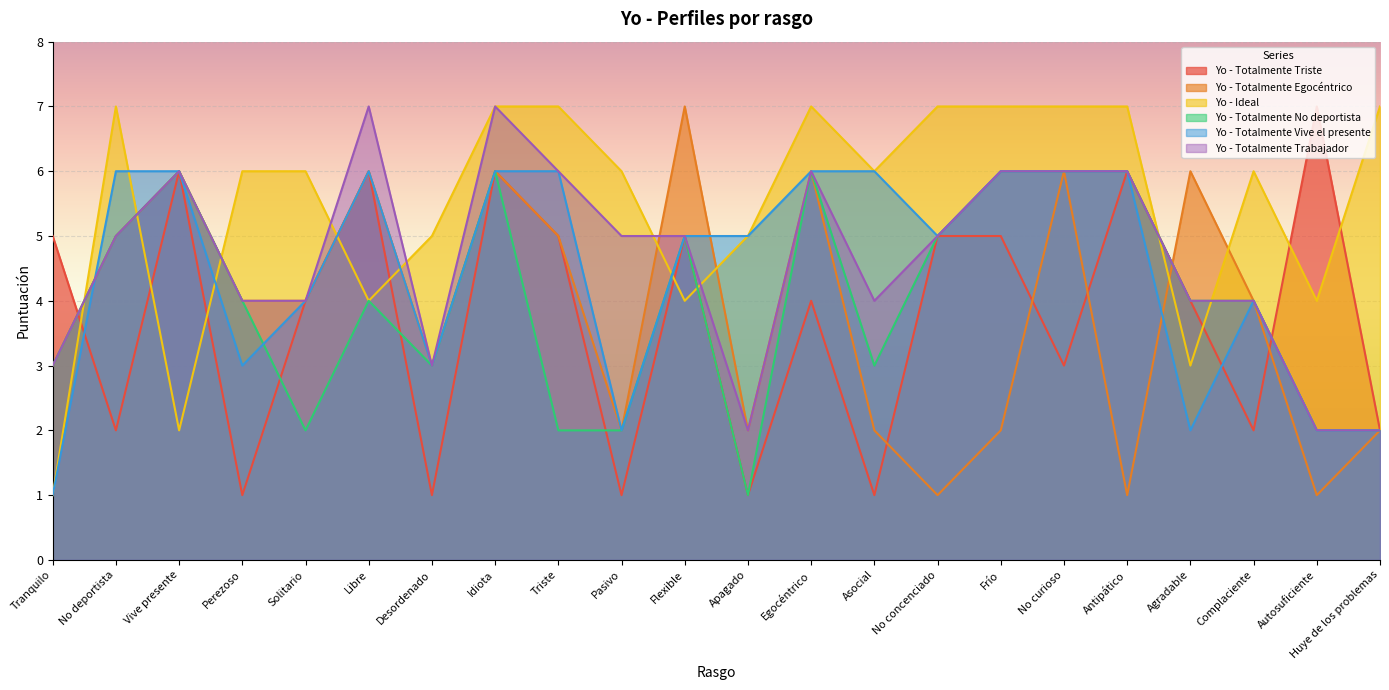

Count the Yo - Totalmente Trabajador values in the range 4 to 6.

15